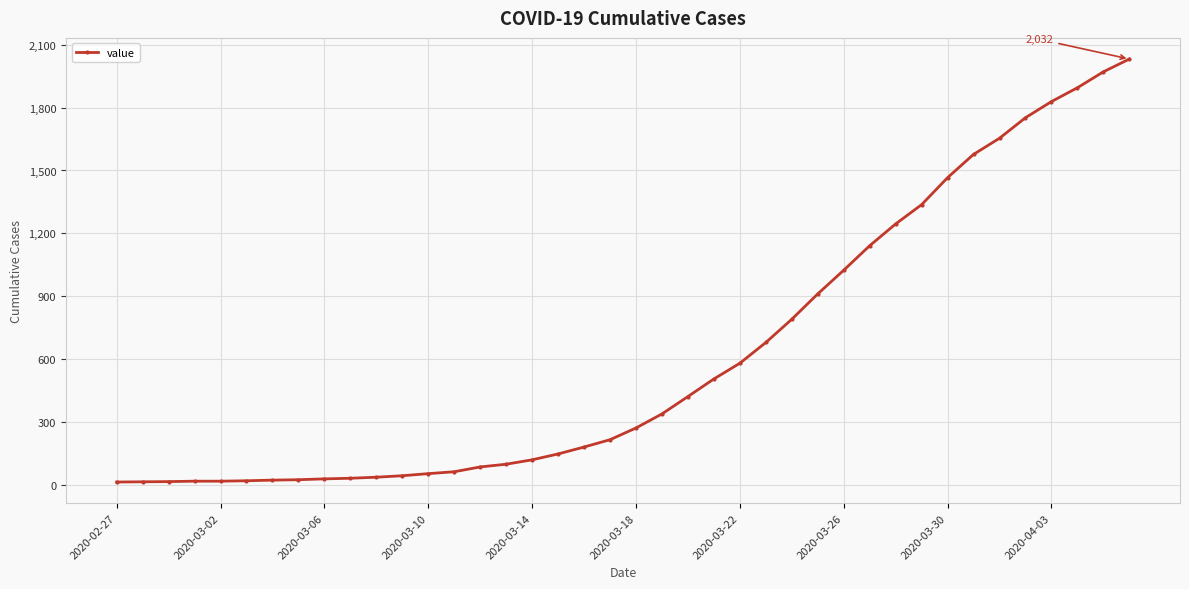

What is the value of the 10th point from the left?

31